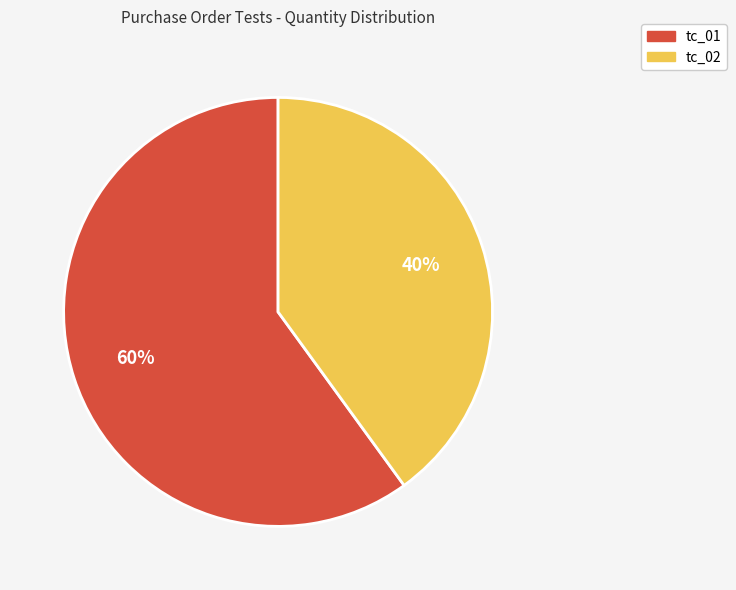

Which category has the biggest portion of the pie?

tc_01